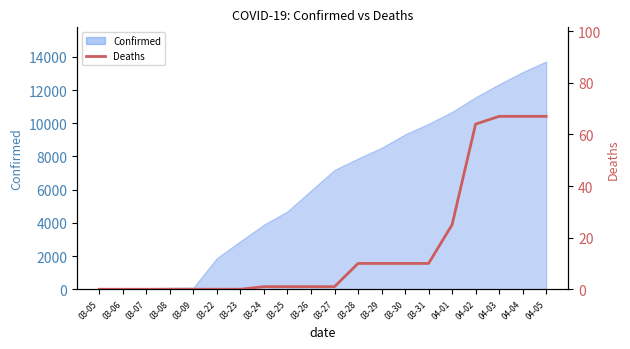

Where is the data nearest to the value 33?

04-01